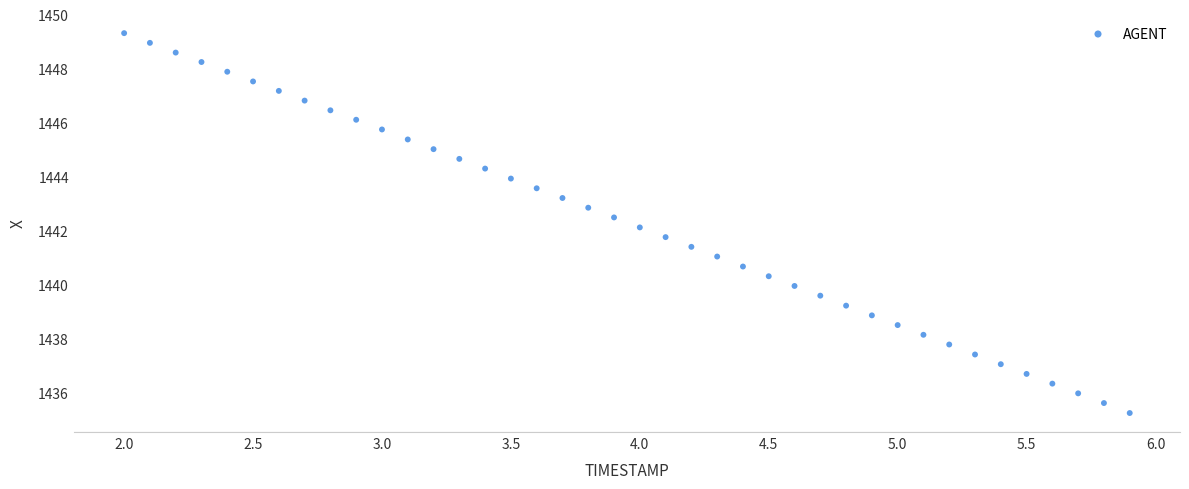

What is the range of Y values (max minus min)?

14.1